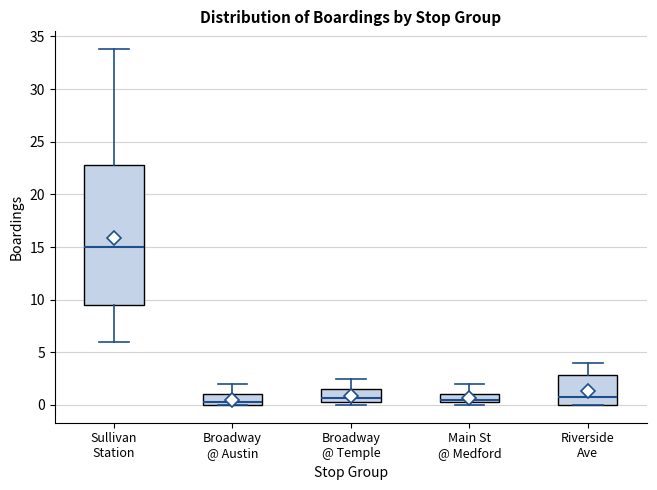

Where does the median line of the box for Sullivan Station sit on the y-axis? The values are not printed on the chart, so give them approximately, as read against the axis.

15.0